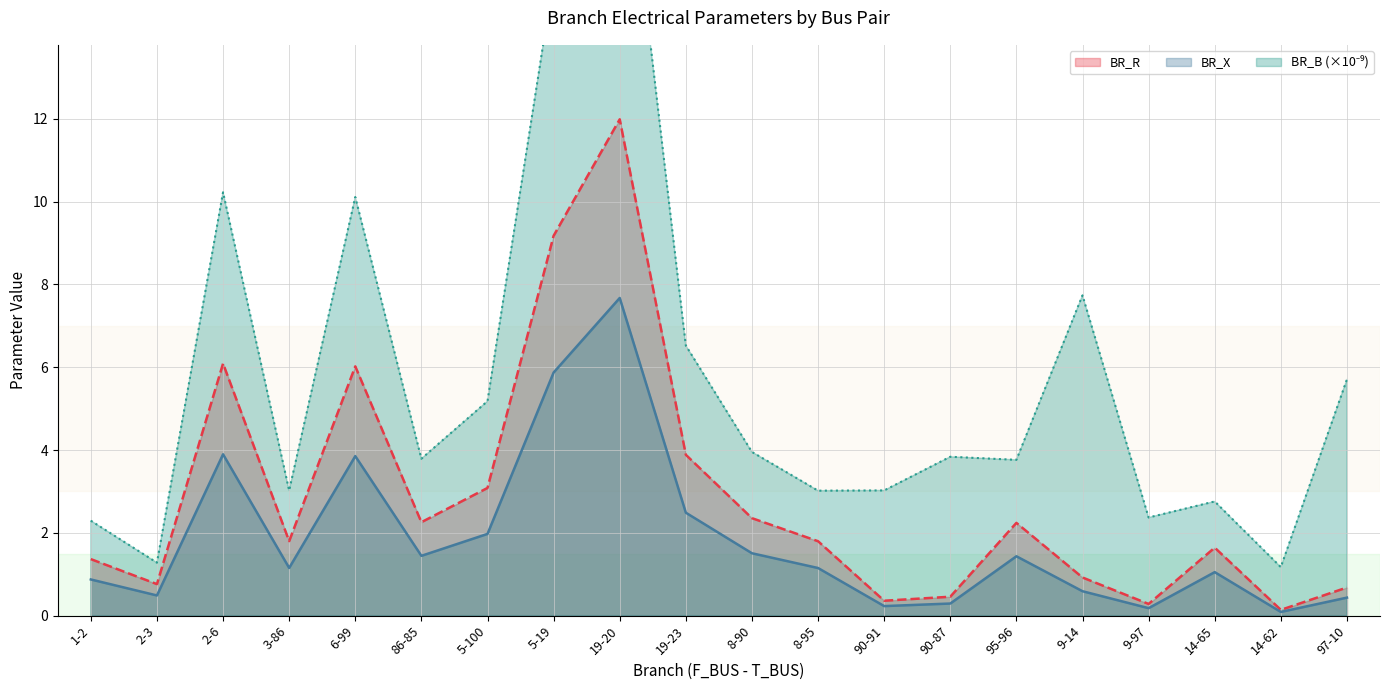

At which category does BR_X reach its first local peak?

2-6